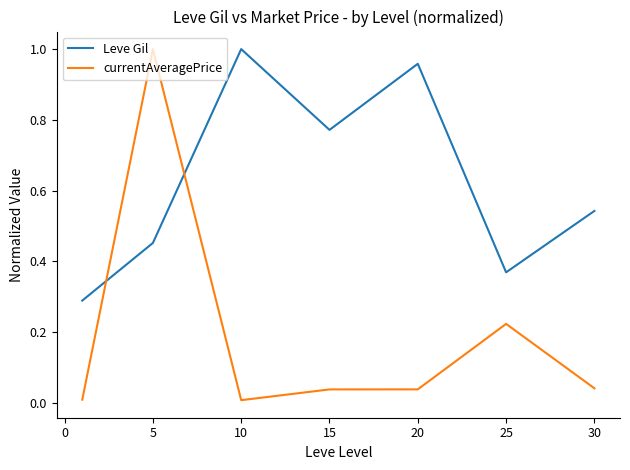

True or false: currentAveragePrice and Leve Gil intersect in this chart.

True